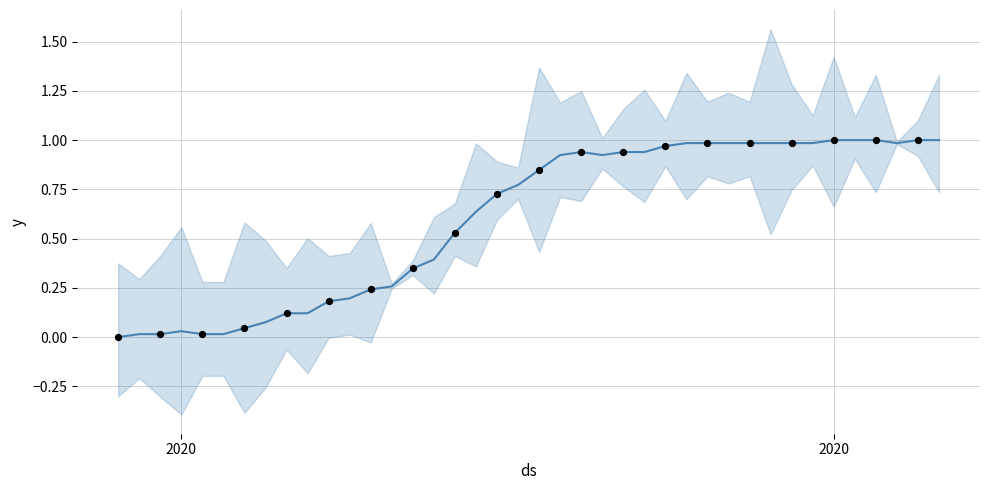

Between 2020-03-15 and 2020-03-11, which is larger?

2020-03-15